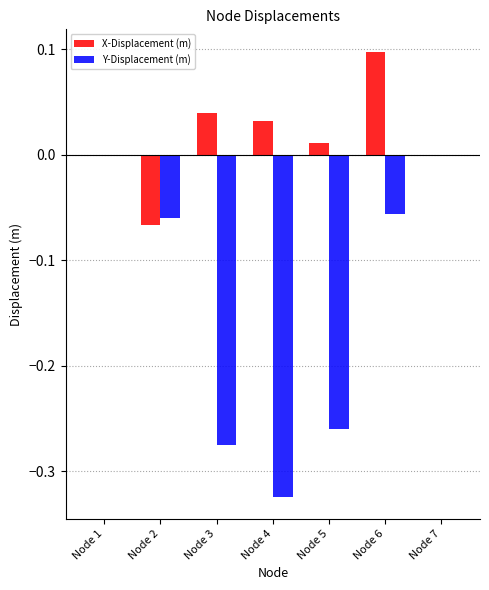

How many distinct data groups are displayed?

2